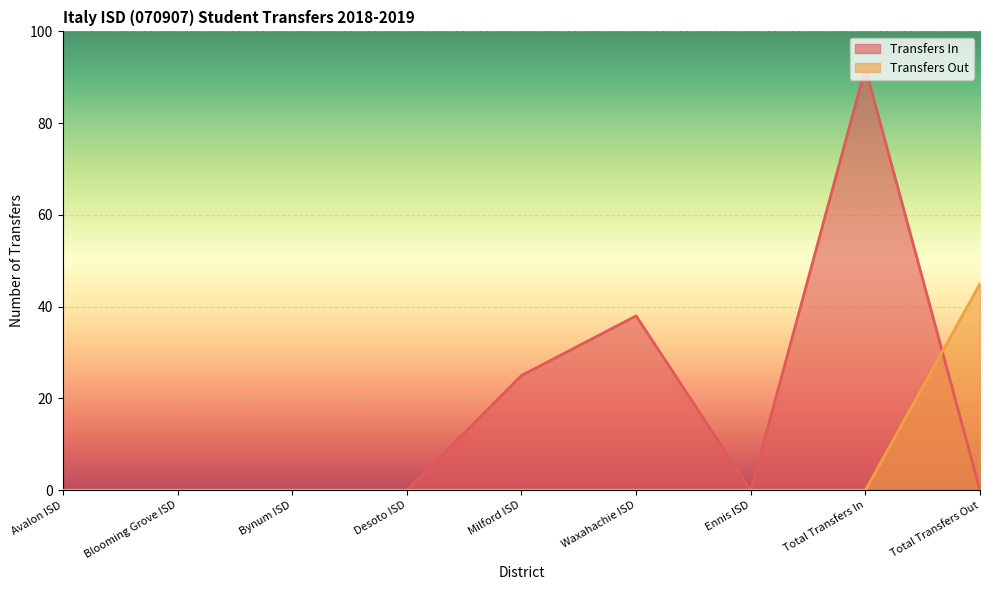

What position from the right is Total Transfers In?

2